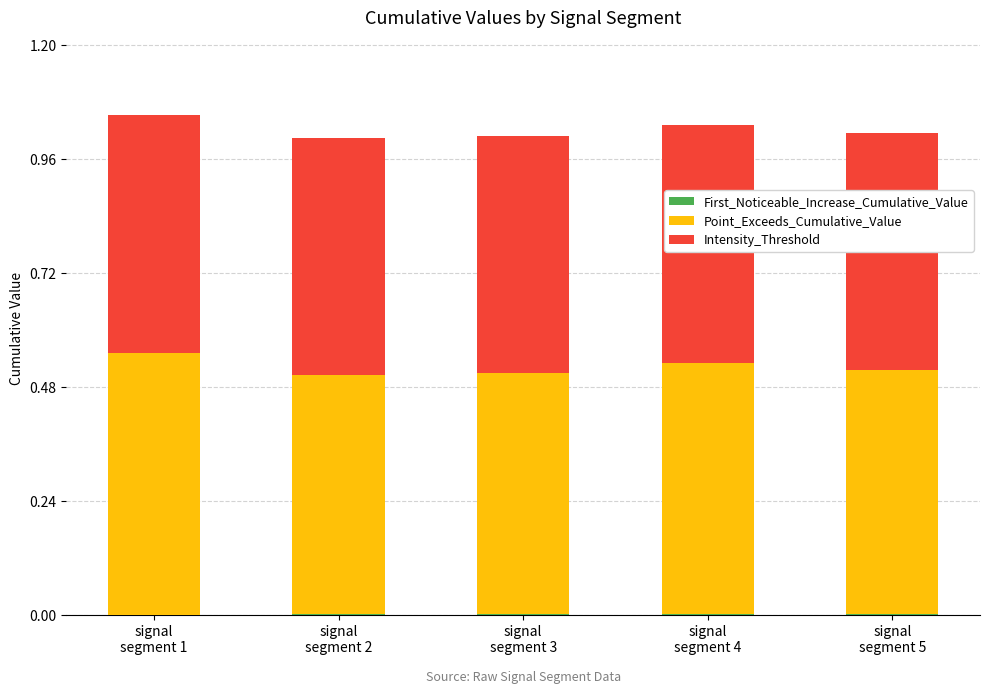

Are the bars grouped side by side (vs. stacked)?

No